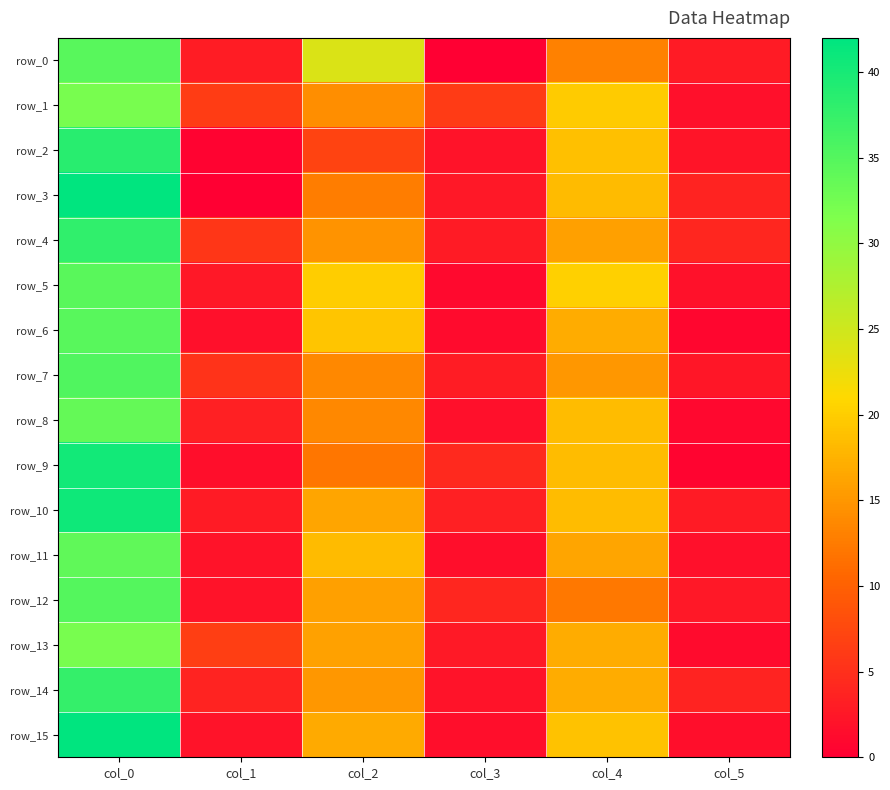

What is the difference between the highest and lowest values at col_0?

10.0